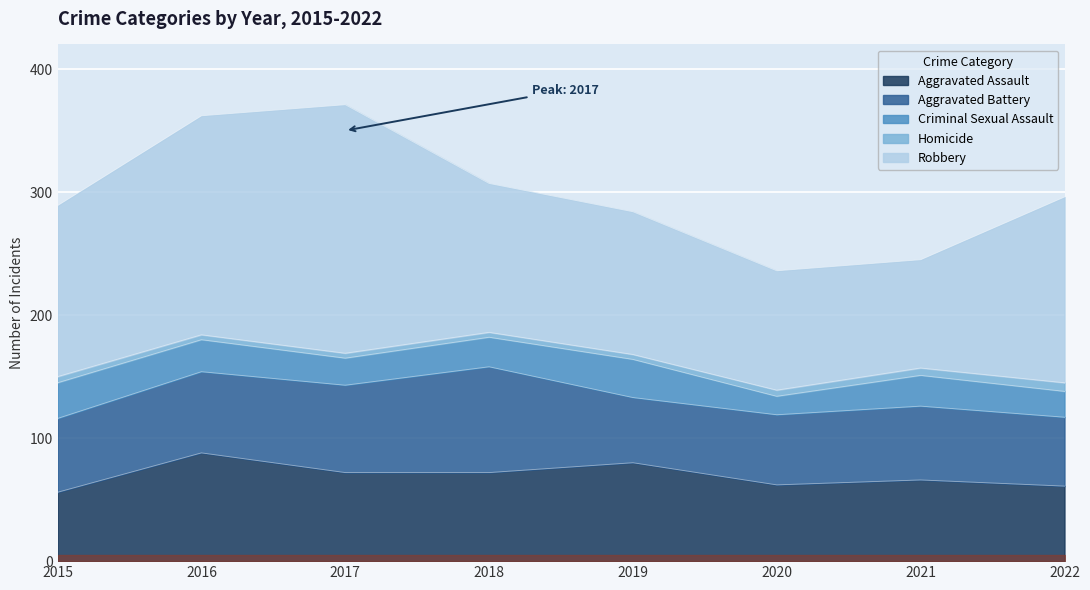

How many data points in Robbery are less than 139?

4